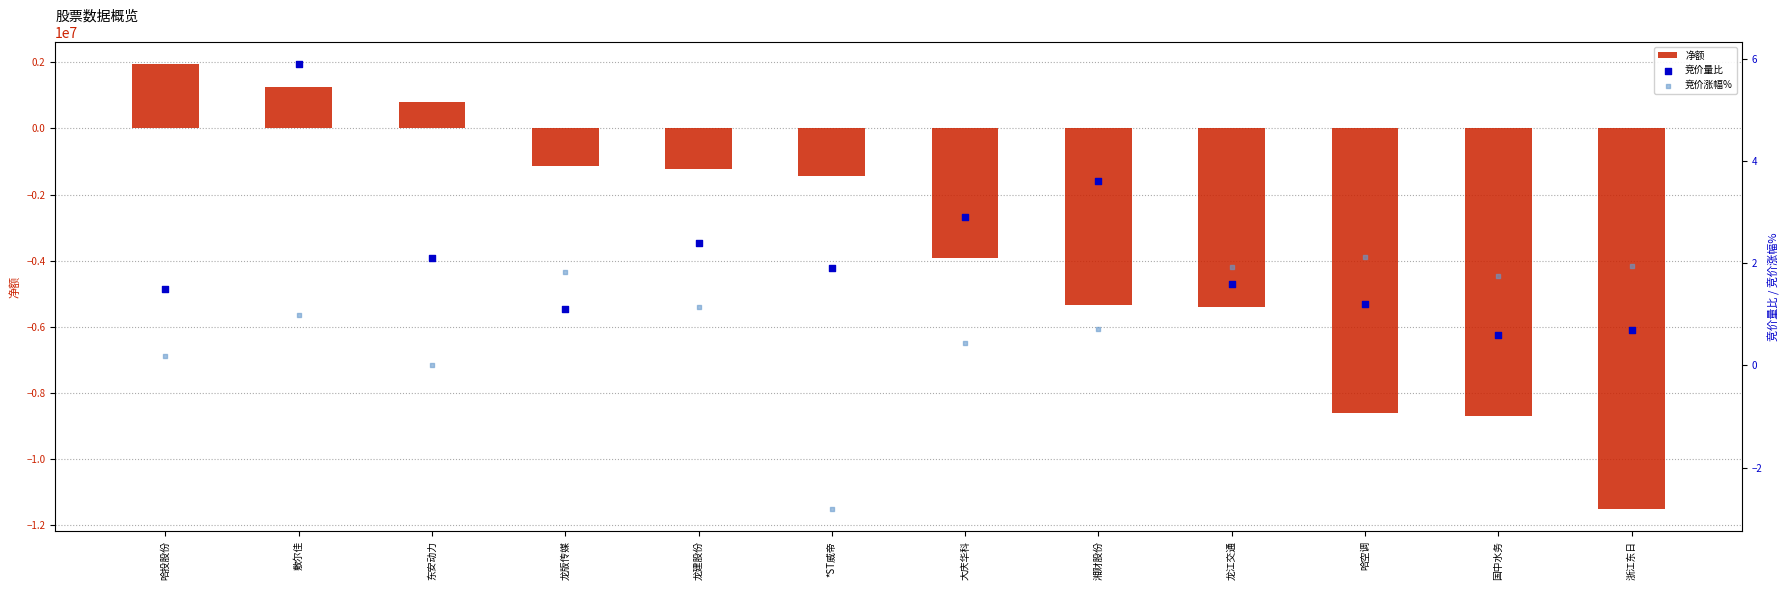

Which series reaches the maximum Y coordinate?

净额